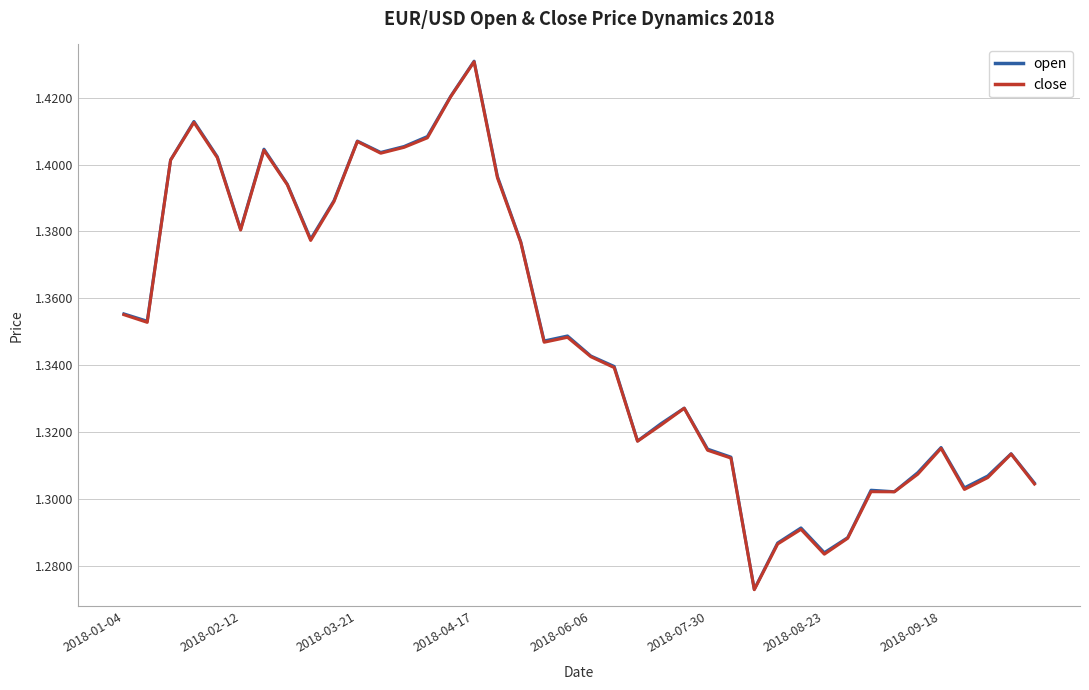

At how many categories does at least one series exceed 1?

40